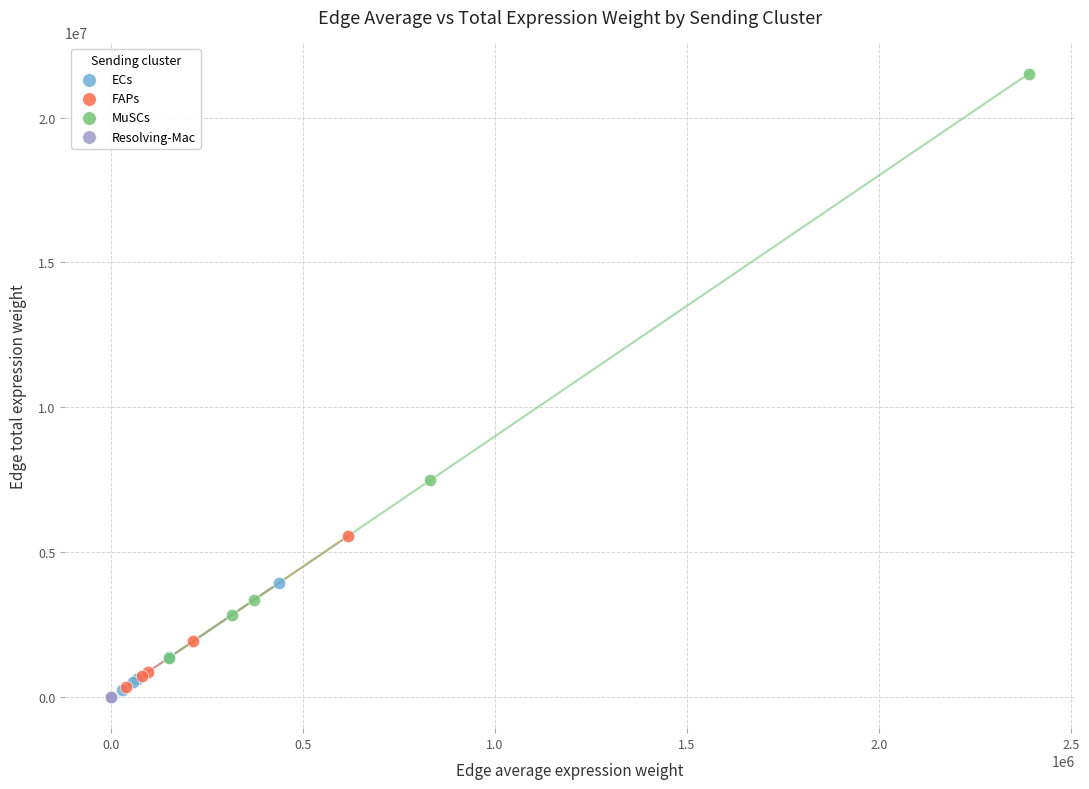

What are all the series names shown in the legend?

ECs, FAPs, MuSCs, Resolving-Mac